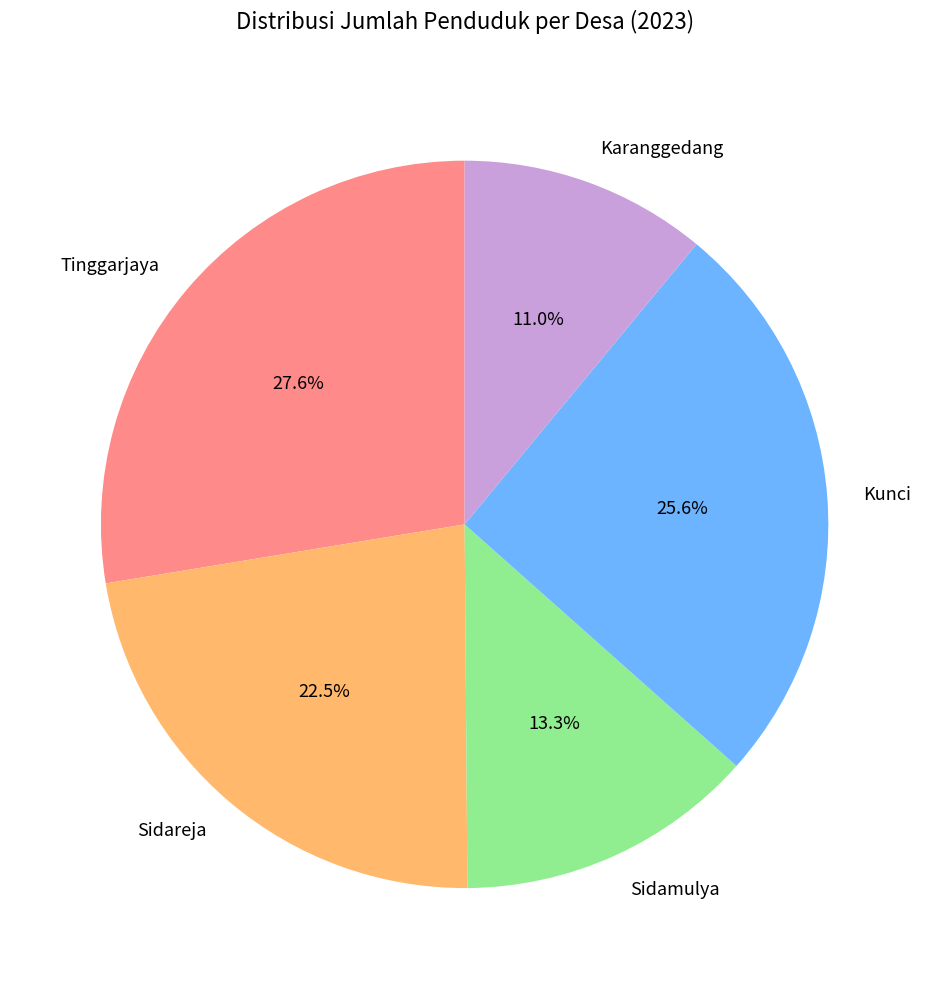

Which category has the biggest portion of the pie?

Tinggarjaya